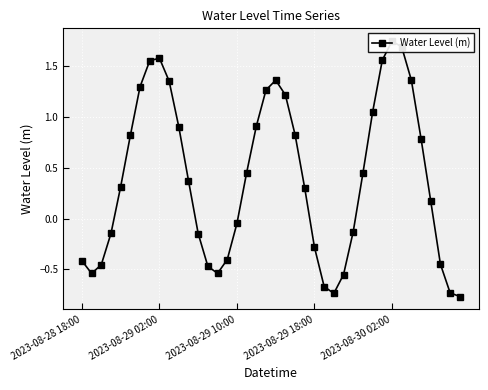

What is the approximate value at 2023-08-29 02:00?

1.6